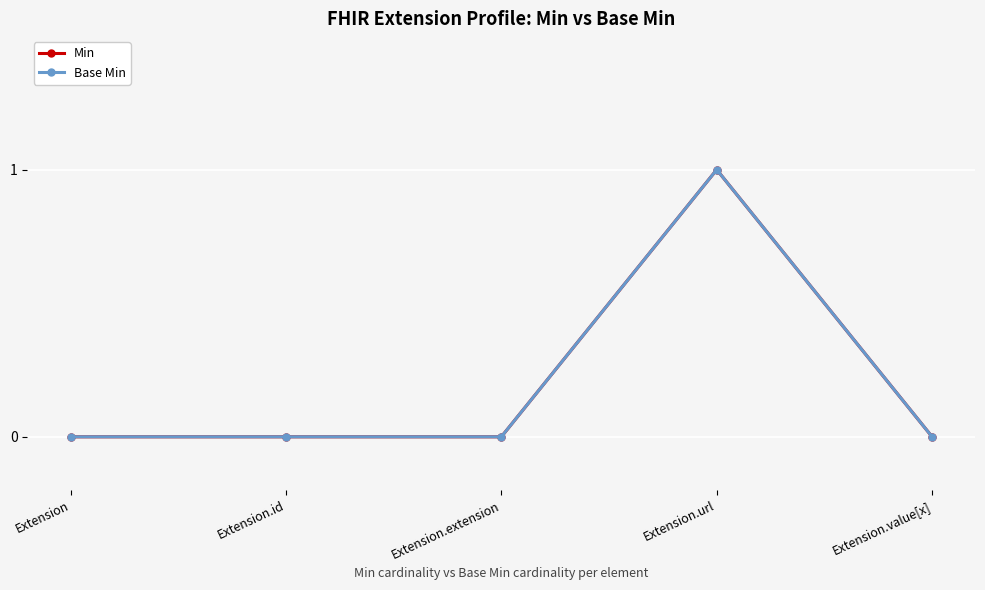

How many Base Min values are between 0 and 1?

5